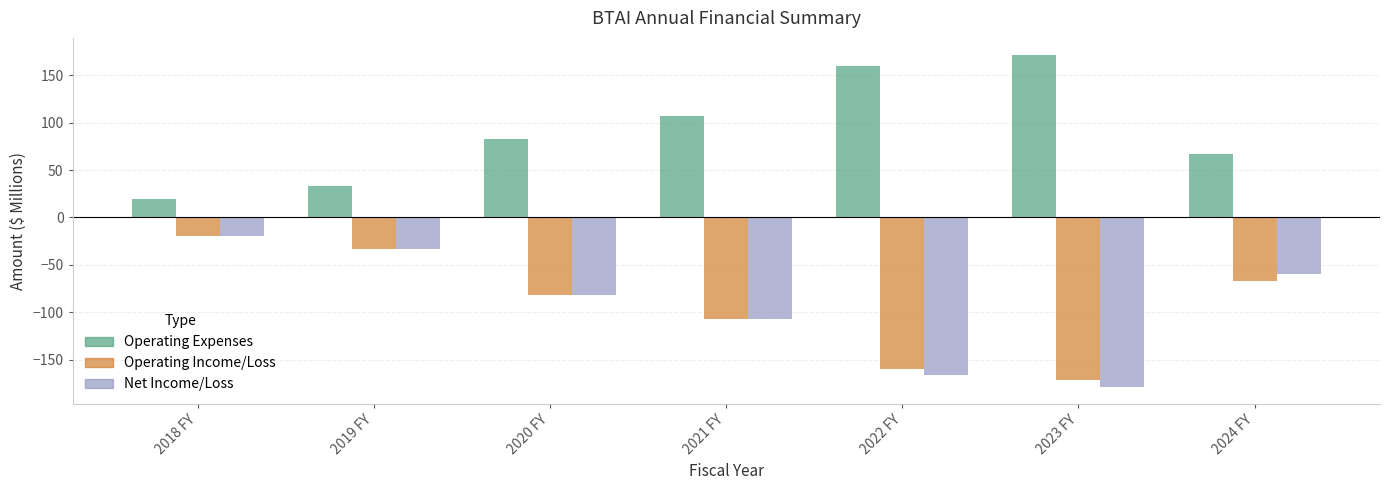

What is the greatest value displayed?

171.9